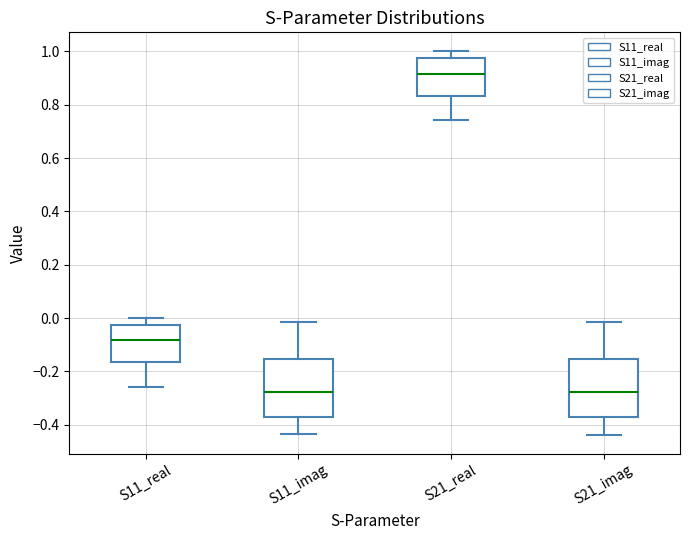

Where does the lower whisker of the box for S11_real end on the y-axis? The values are not printed on the chart, so give them approximately, as read against the axis.

-0.26